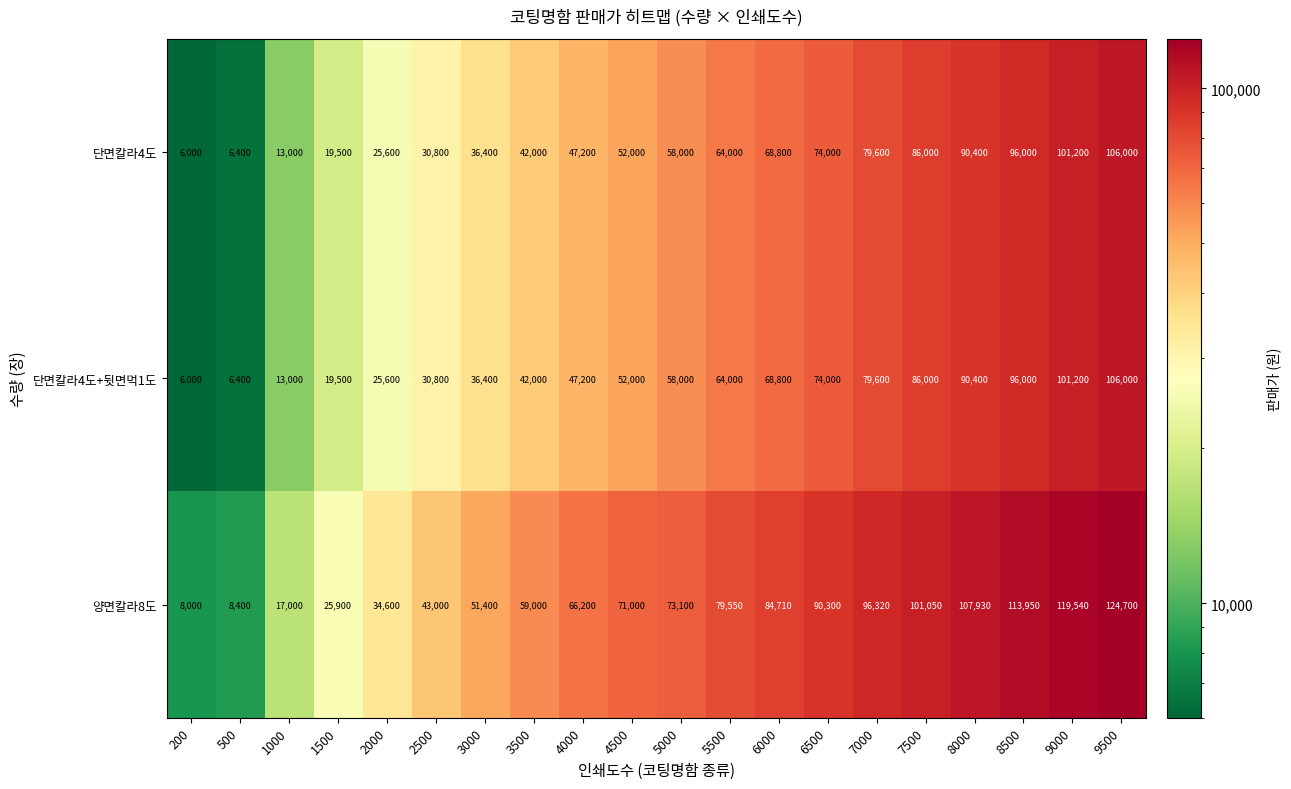

Which series has the largest range (max minus min)?

양면칼라8도